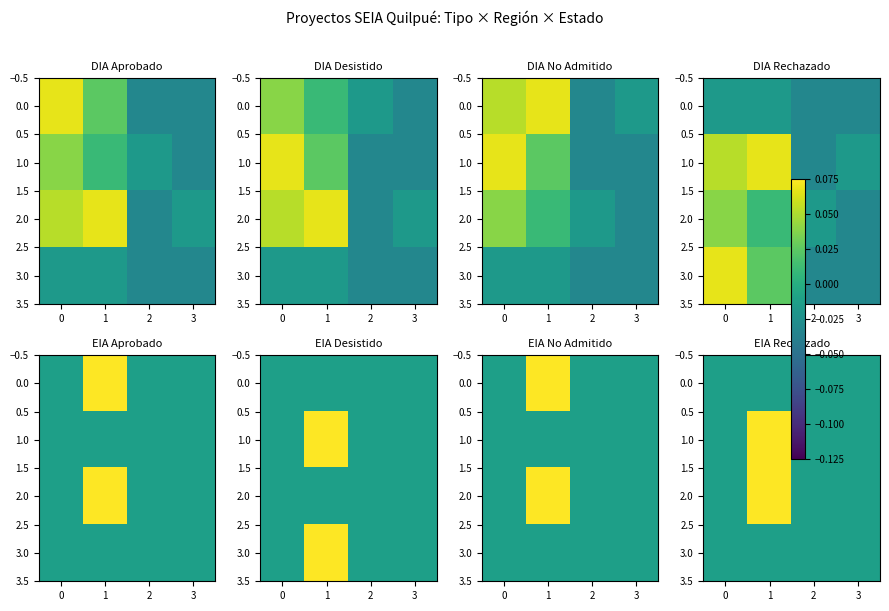

How many values in the 1.0 series exceed 0?

1